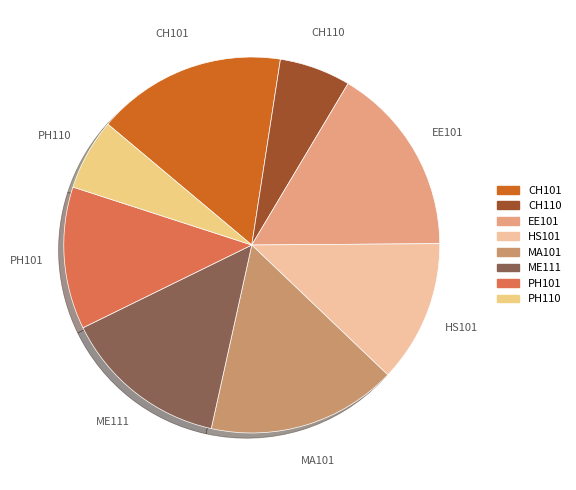

The PH110 slice represents 6% of the pie. True or false?

True